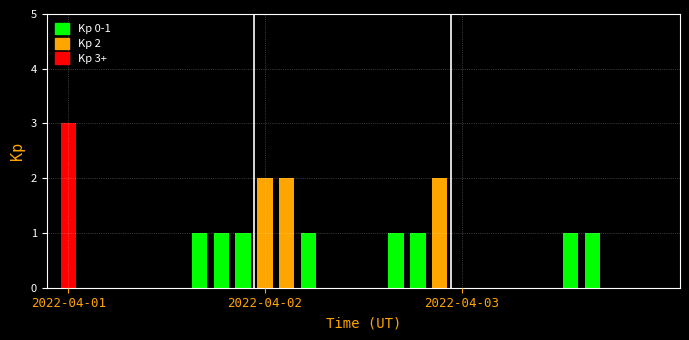

What is the greatest value displayed?

3